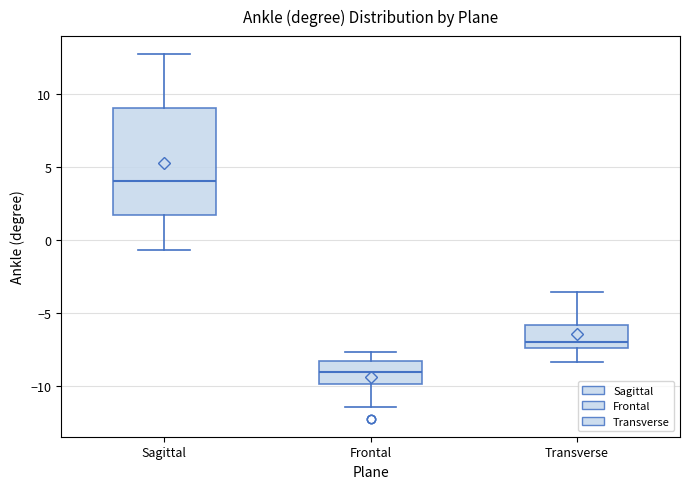

Which box's median line is the highest?

Sagittal